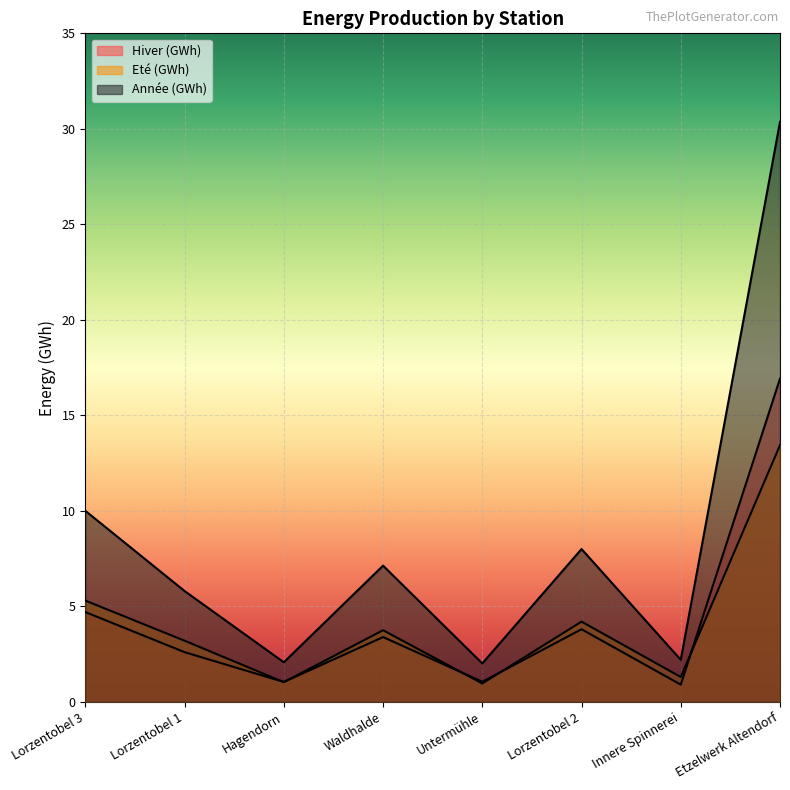

Which series has the widest spread of values?

Année (GWh)